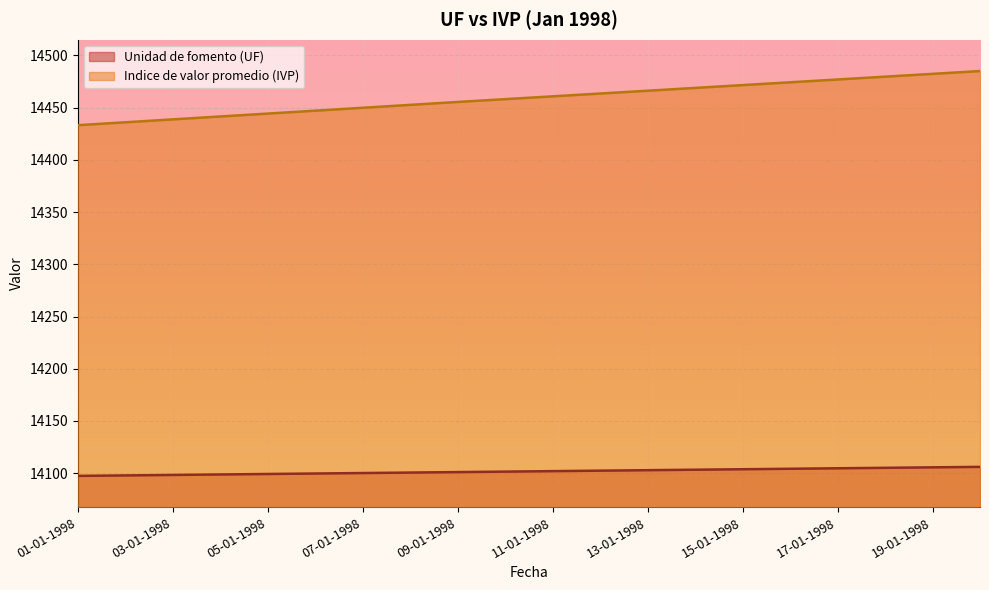

Which series changed the most between 12-01-1998 and 14-01-1998?

Indice de valor promedio (IVP)